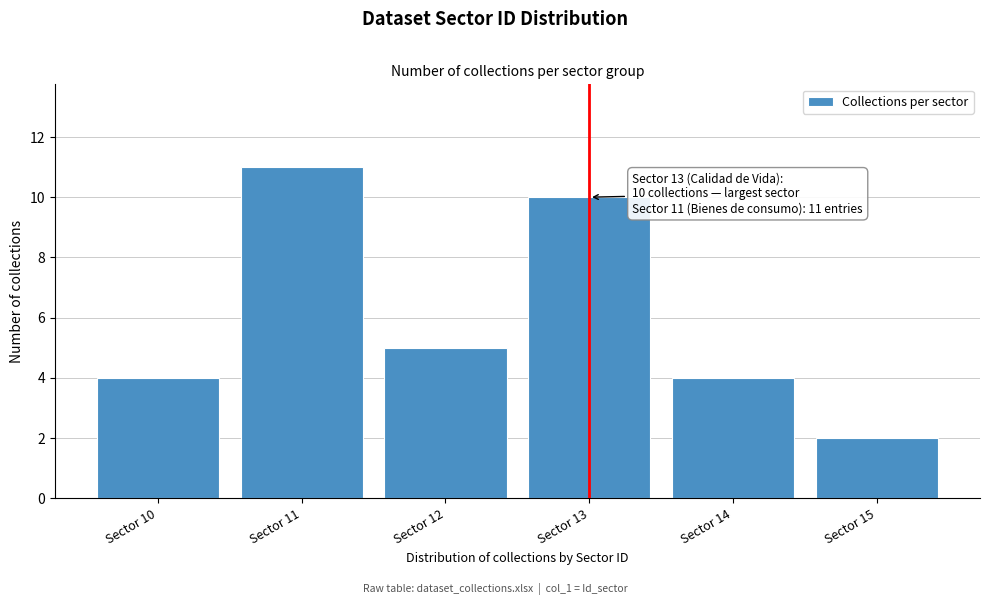

Reading left to right, extract all data points from this chart.

Sector 10=4	Sector 11=11	Sector 12=5	Sector 13=10	Sector 14=4	Sector 15=2